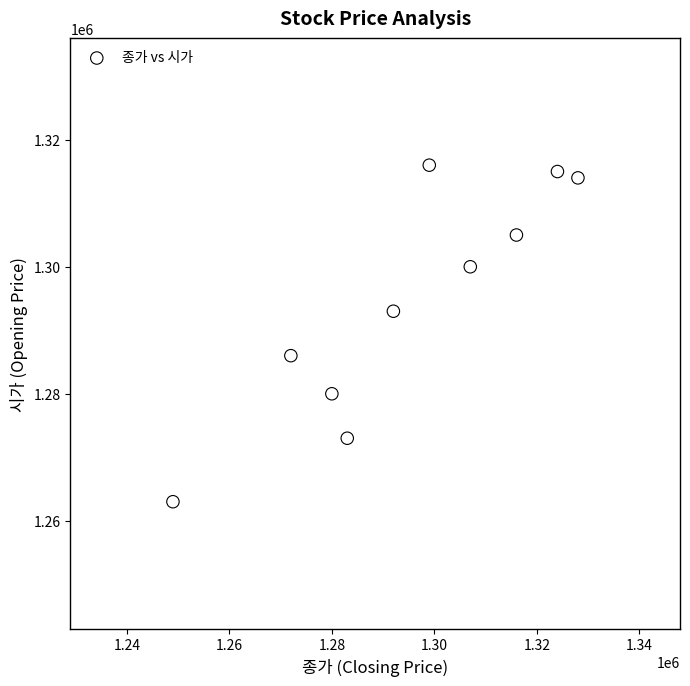

What is the average X value?

1295000